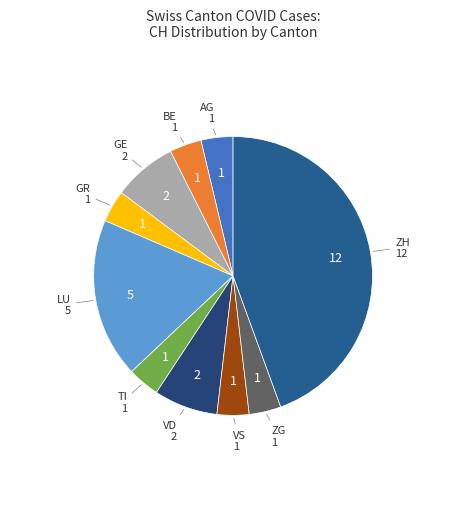

Does ZG represent more than half of the total?

No